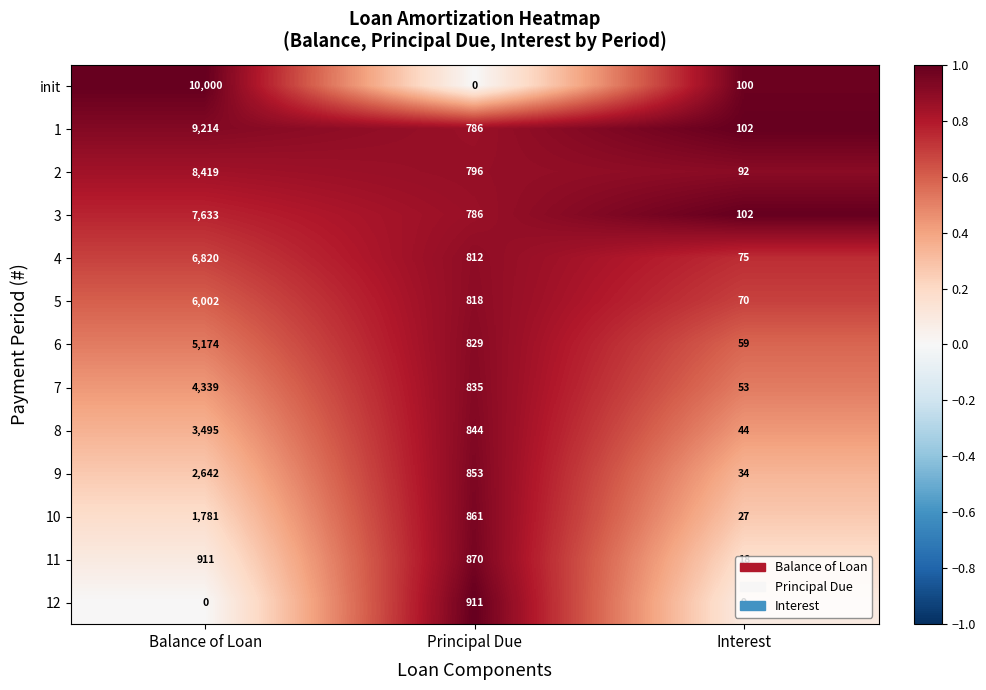

Is the value of 5 at Principal Due greater than the value of 6 at Interest?

Yes